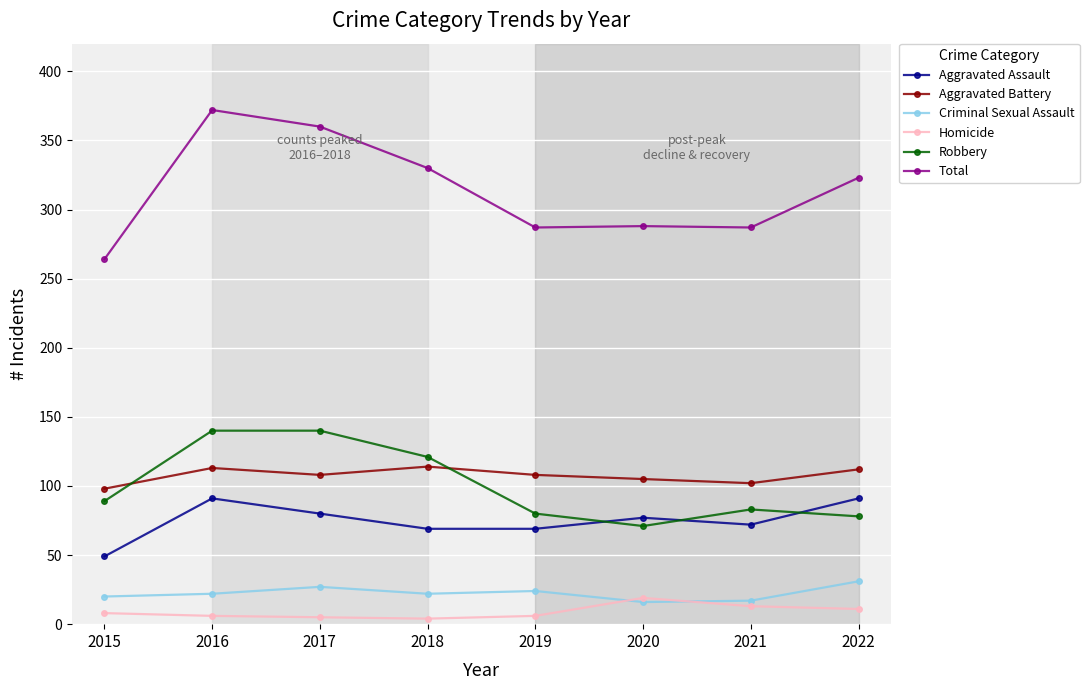

Count the number of categories in the chart.

8